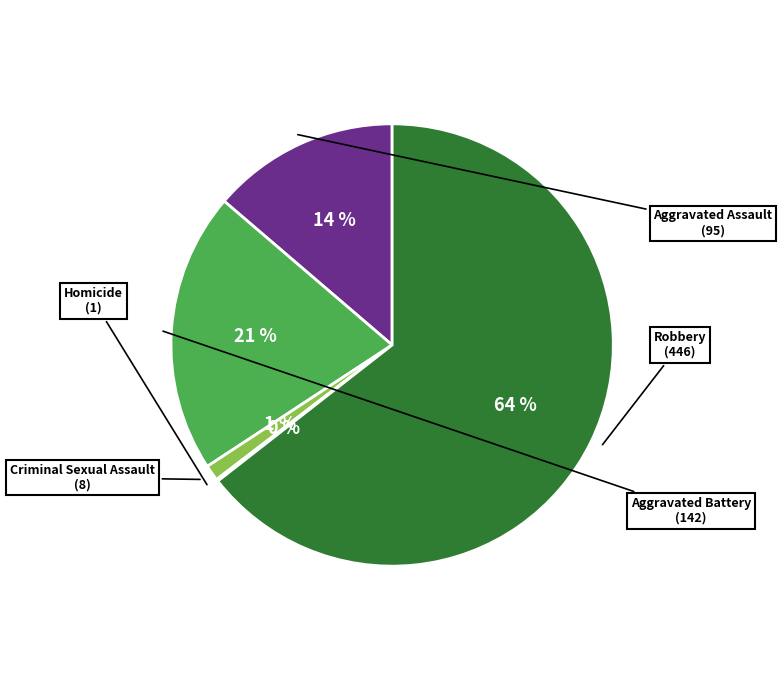

Is there a majority slice in this chart?

Yes